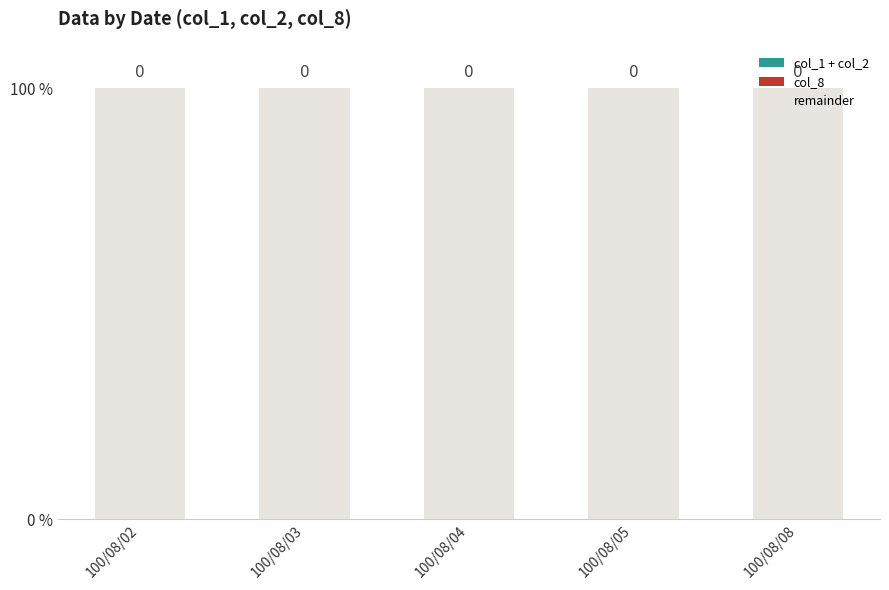

Is it true that col_1 + col_2 equals 0 at 100/08/05?

True